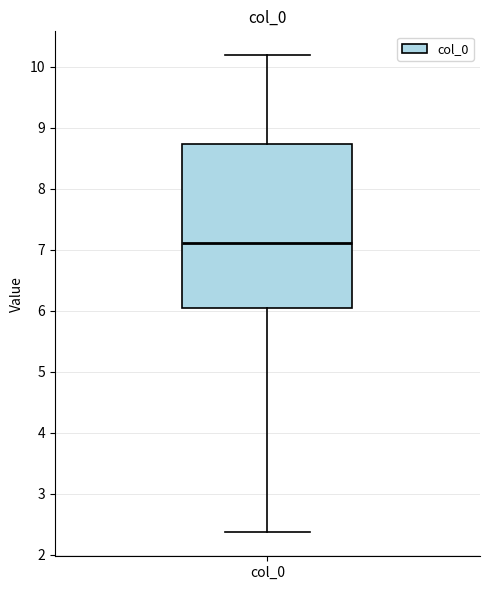

Where is the upper edge of the box for col_0 on the y-axis? The values are not printed on the chart, so give them approximately, as read against the axis.

8.7